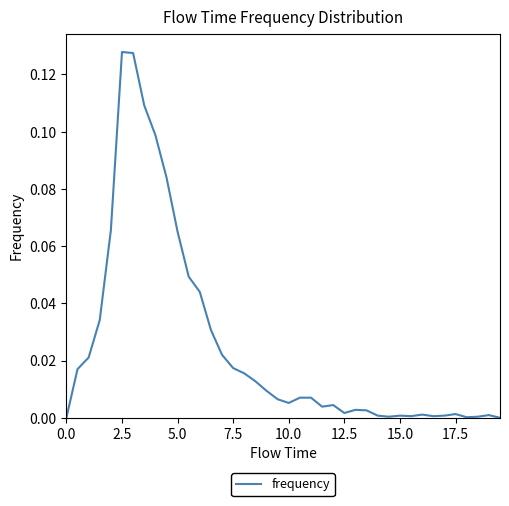

What is the greatest value displayed?

0.1